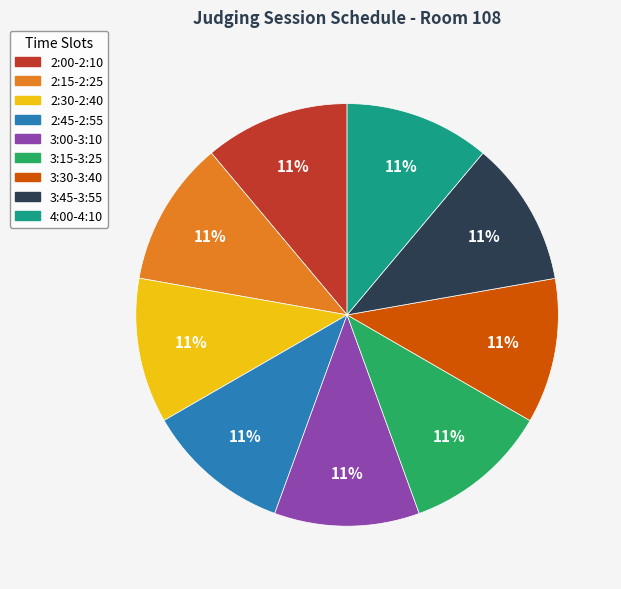

To the nearest percent, what portion does 3:00-3:10 represent?

11%